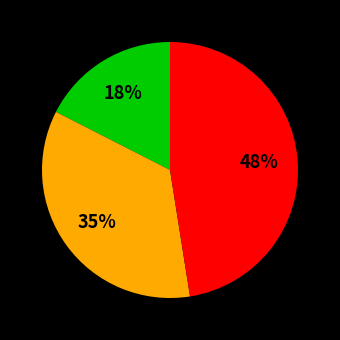

Count the number of slices in the pie.

3